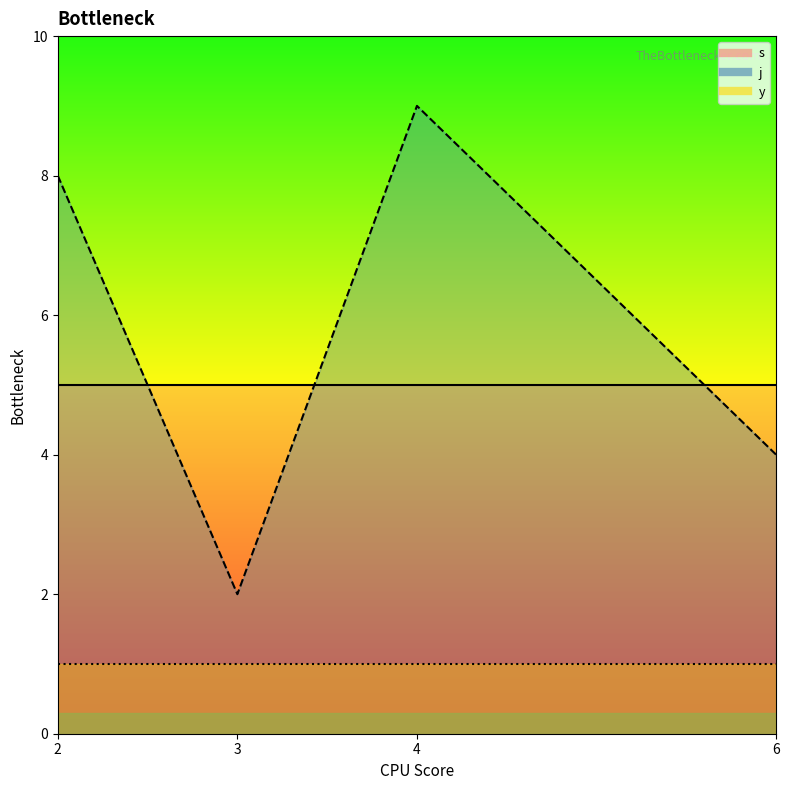

List the series in order of their overall mean, highest first.

j, s, y